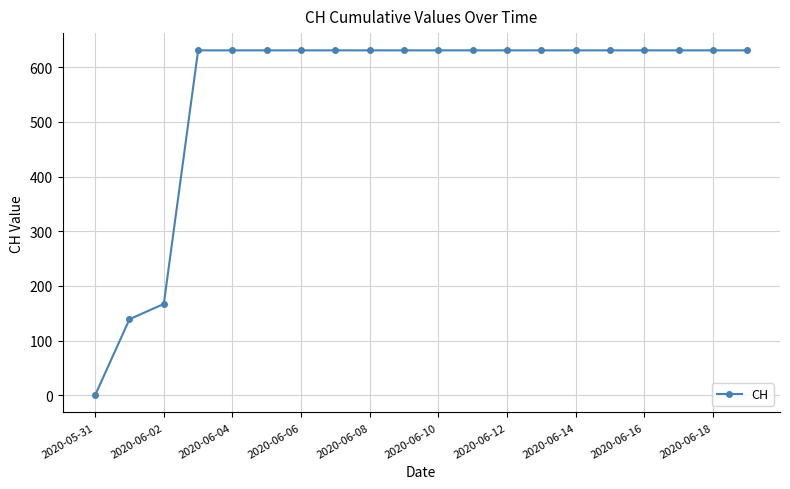

What is the difference between the maximum and minimum values?

631